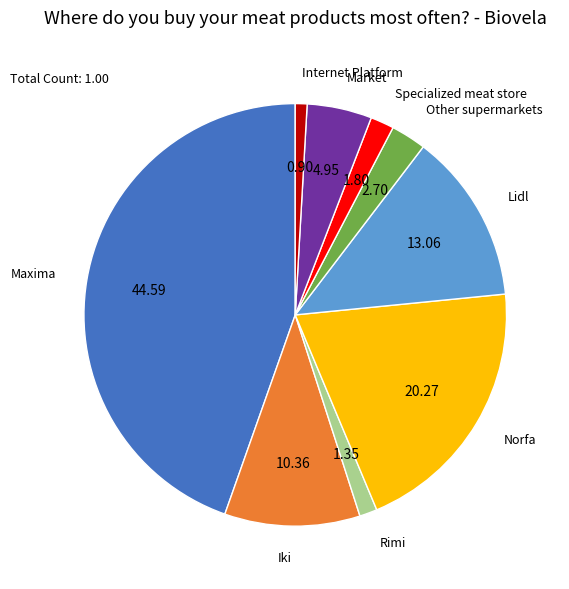

Is there a majority slice in this chart?

No